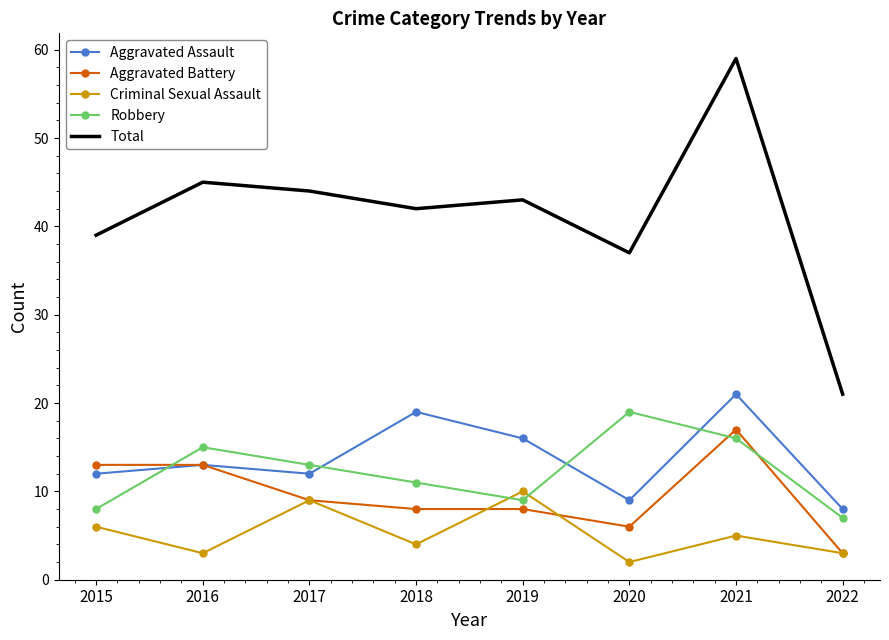

At which category is the sum across all series the highest?

2021